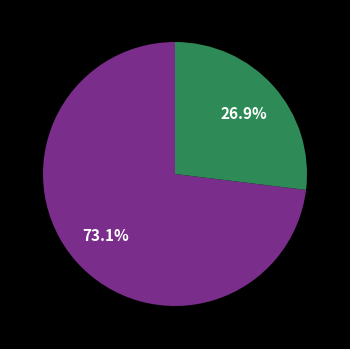

Is there a majority slice in this chart?

Yes